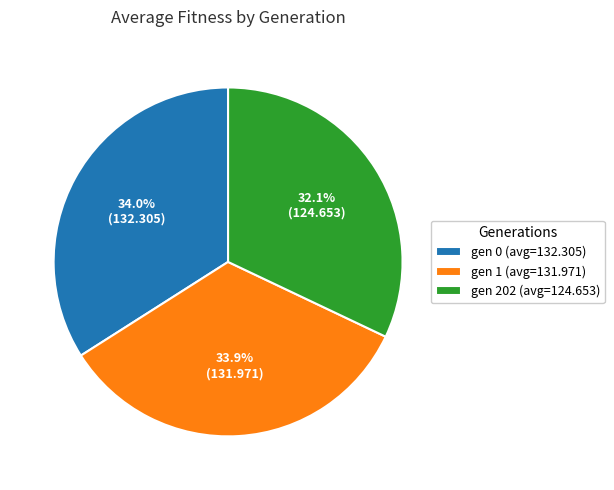

What percentage is the gen 1 (avg=131.971) slice, to the nearest percent?

34%